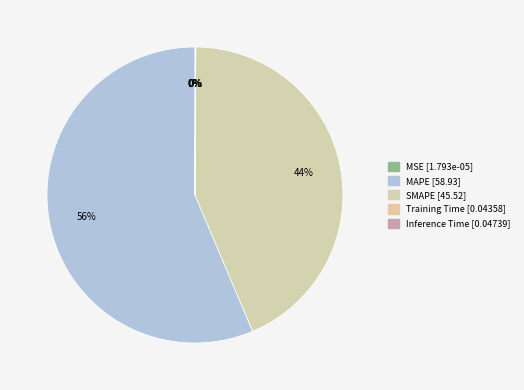

What percentage is the MAPE slice, to the nearest percent?

56%